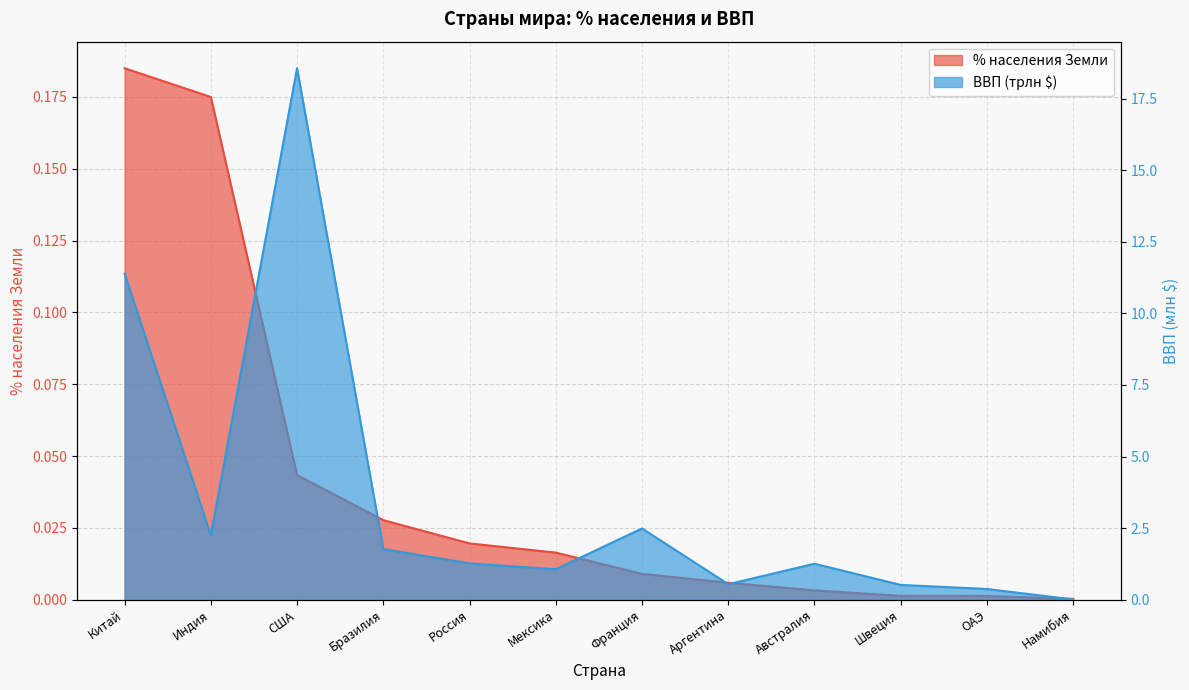

Between США and Мексика, which is larger?

США